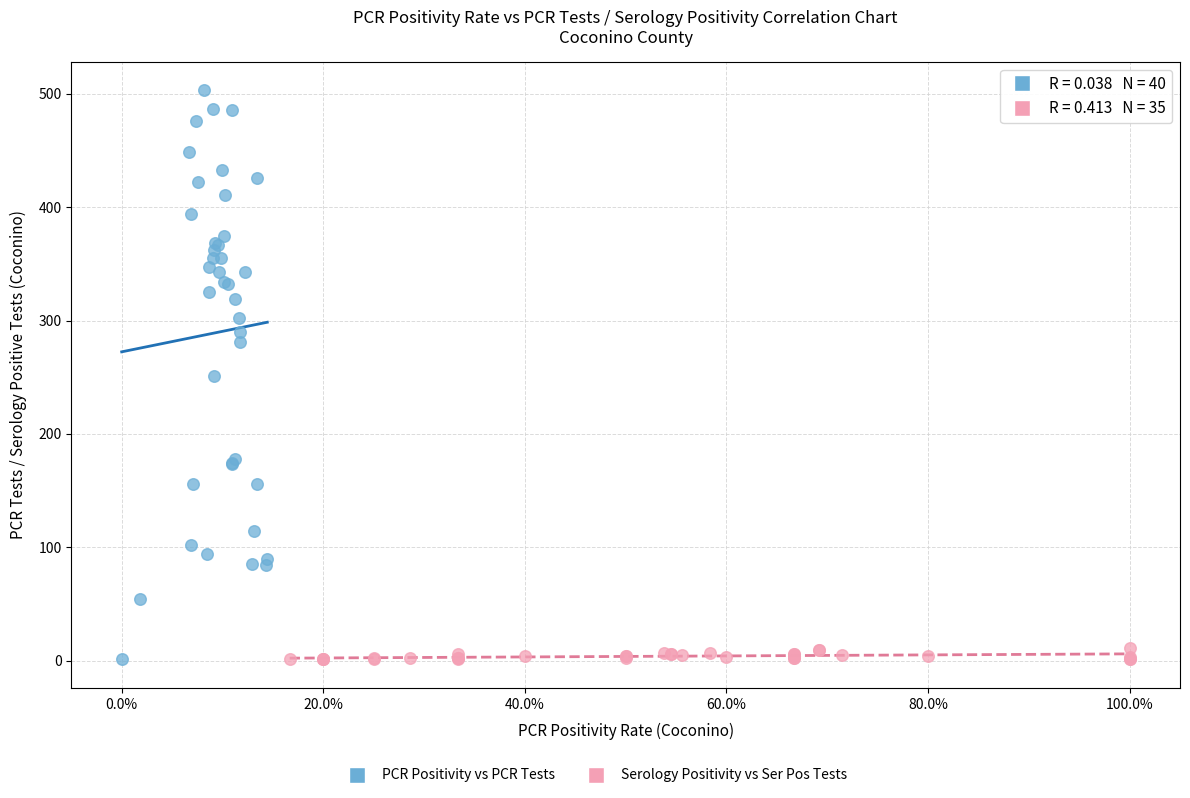

Which series has the widest spread of Y values?

PCR Positivity vs PCR Tests